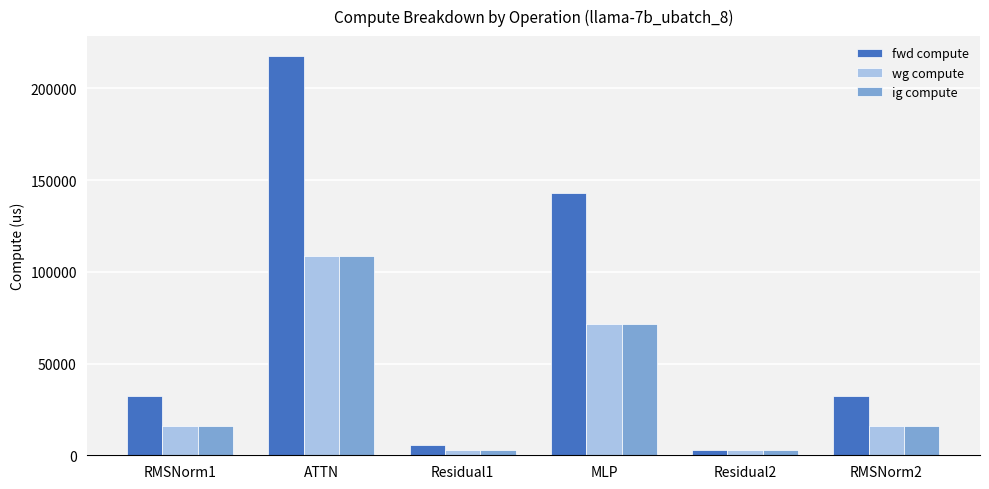

Reading left to right, list all the values displayed in this chart.

fwd compute: RMSNorm1=32231.7	ATTN=217635.7	Residual1=5470.3	MLP=143027.1	Residual2=2735.1	RMSNorm2=32231.7
wg compute: RMSNorm1=16115.8	ATTN=108817.8	Residual1=2735.1	MLP=71513.5	Residual2=2735.1	RMSNorm2=16115.8
ig compute: RMSNorm1=16115.8	ATTN=108817.8	Residual1=2735.1	MLP=71513.5	Residual2=2735.1	RMSNorm2=16115.8